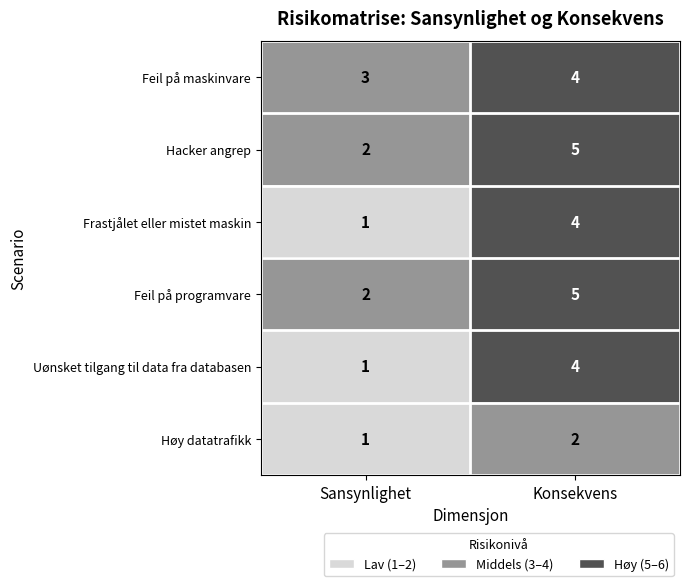

The value of Feil på programvare at Sansynlighet is 2. True or false?

True